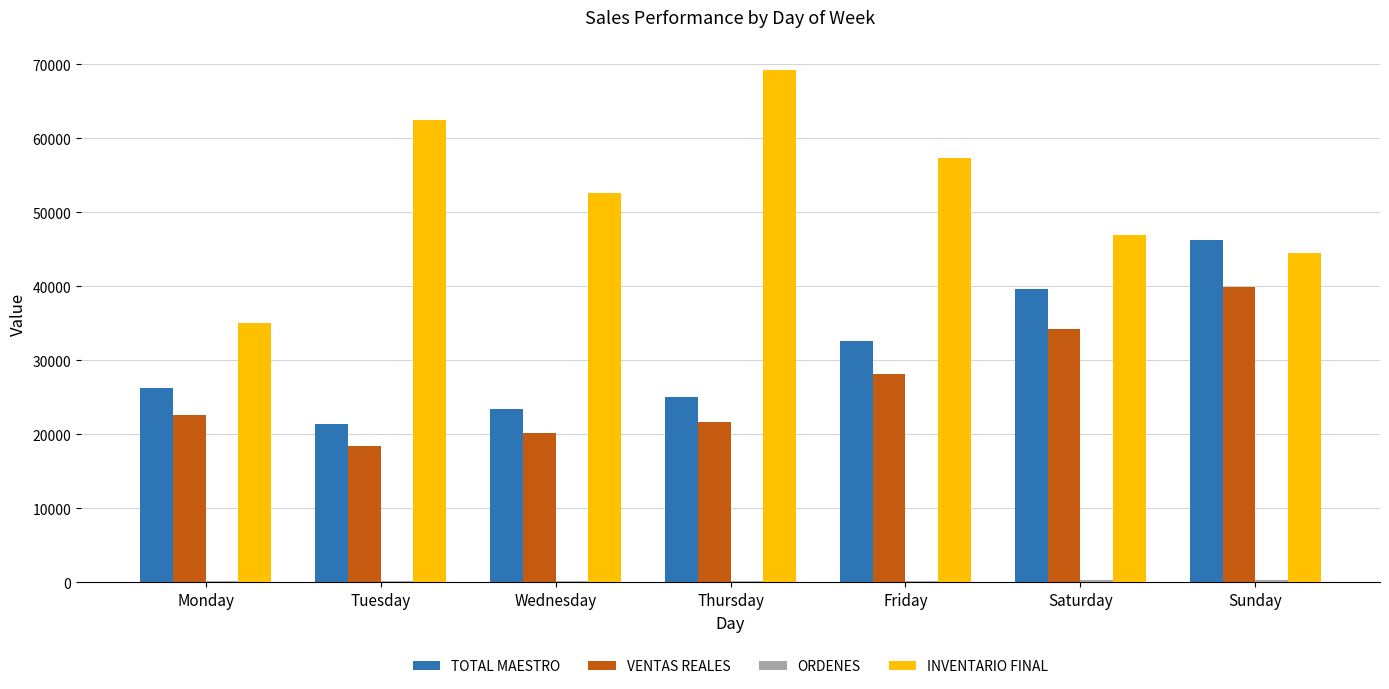

What is the spread (max minus min) of values at Wednesday?

52453.8